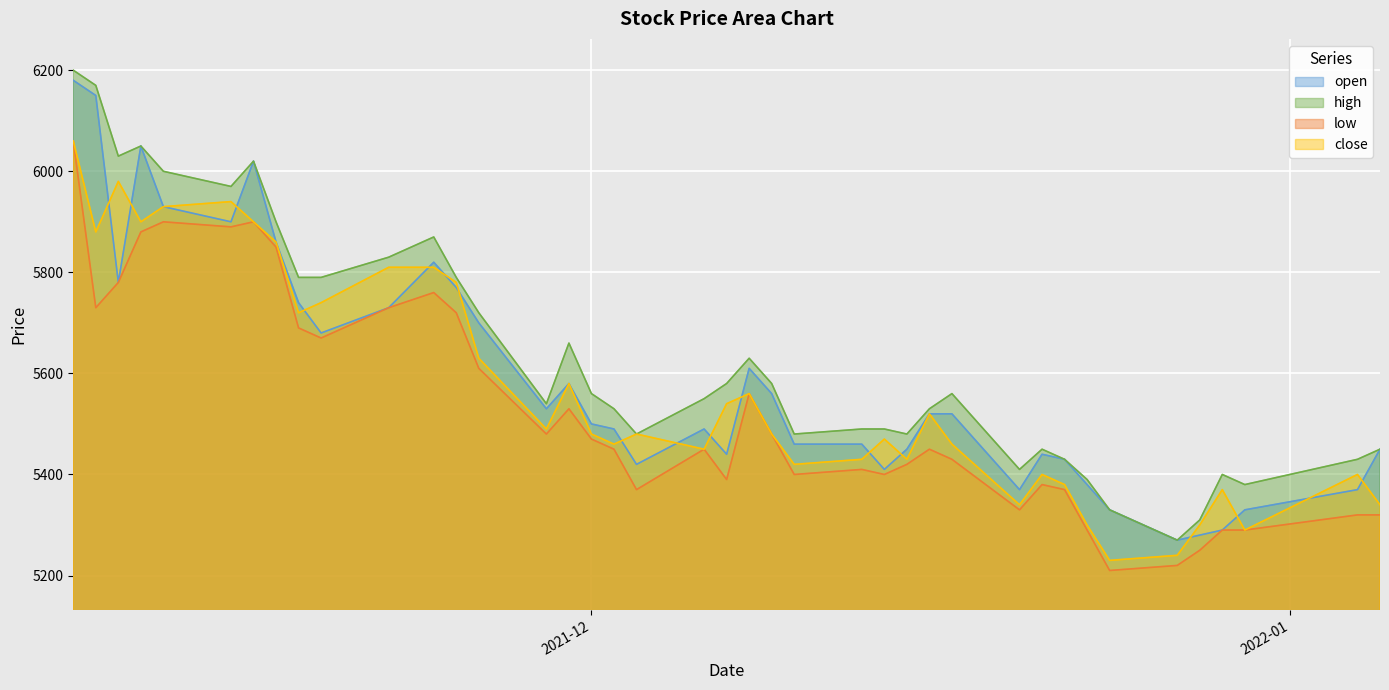

Read the low value at 2021-11-09, to the nearest 50.

5750